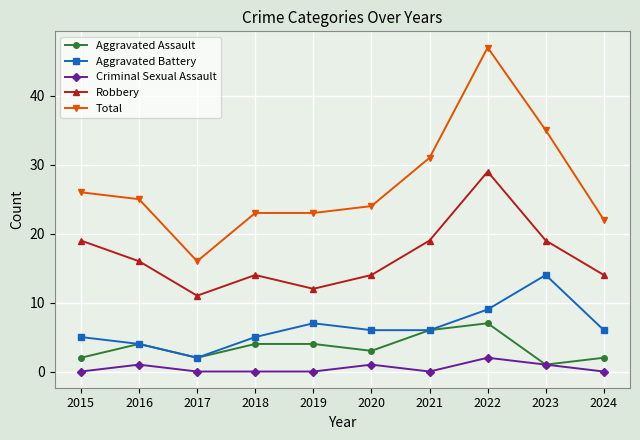

Reading left to right, what are all the values shown in this chart?

Aggravated Assault: 2015=2	2016=4	2017=2	2018=4	2019=4	2020=3	2021=6	2022=7	2023=1	2024=2
Aggravated Battery: 2015=5	2016=4	2017=2	2018=5	2019=7	2020=6	2021=6	2022=9	2023=14	2024=6
Criminal Sexual Assault: 2015=0	2016=1	2017=0	2018=0	2019=0	2020=1	2021=0	2022=2	2023=1	2024=0
Robbery: 2015=19	2016=16	2017=11	2018=14	2019=12	2020=14	2021=19	2022=29	2023=19	2024=14
Total: 2015=26	2016=25	2017=16	2018=23	2019=23	2020=24	2021=31	2022=47	2023=35	2024=22